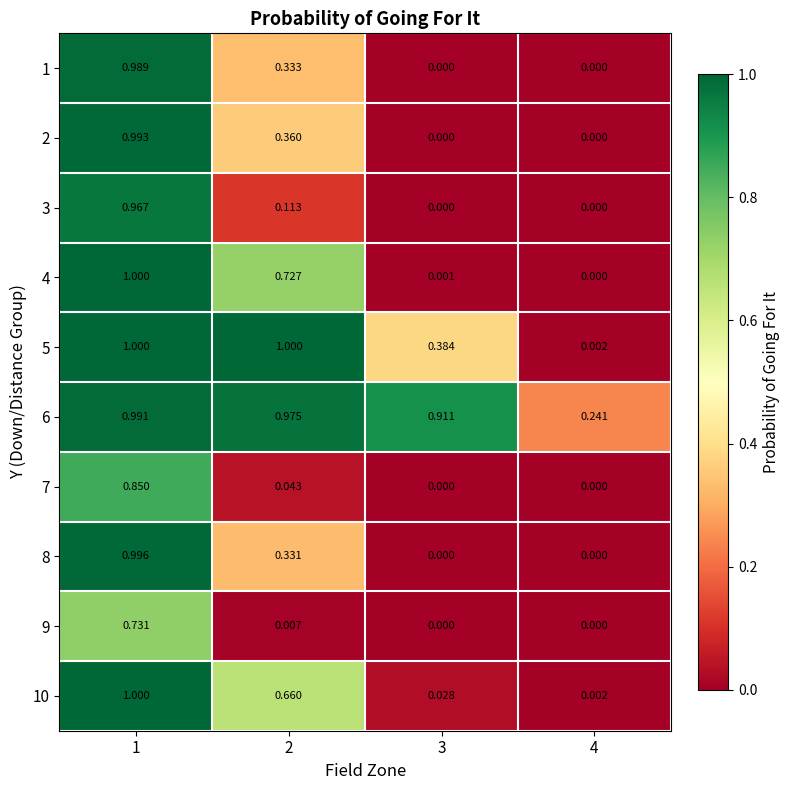

Reading left to right, list all the values displayed in this chart.

1: 1=1.0	2=0.3	3=0.0	4=0.0
2: 1=1.0	2=0.4	3=0.0	4=0.0
3: 1=1.0	2=0.1	3=0.0	4=0.0
4: 1=1.0	2=0.7	3=0.0	4=0.0
5: 1=1.0	2=1.0	3=0.4	4=0.0
6: 1=1.0	2=1.0	3=0.9	4=0.2
7: 1=0.8	2=0.0	3=0.0	4=0.0
8: 1=1.0	2=0.3	3=0.0	4=0.0
9: 1=0.7	2=0.0	3=0.0	4=0.0
10: 1=1.0	2=0.7	3=0.0	4=0.0